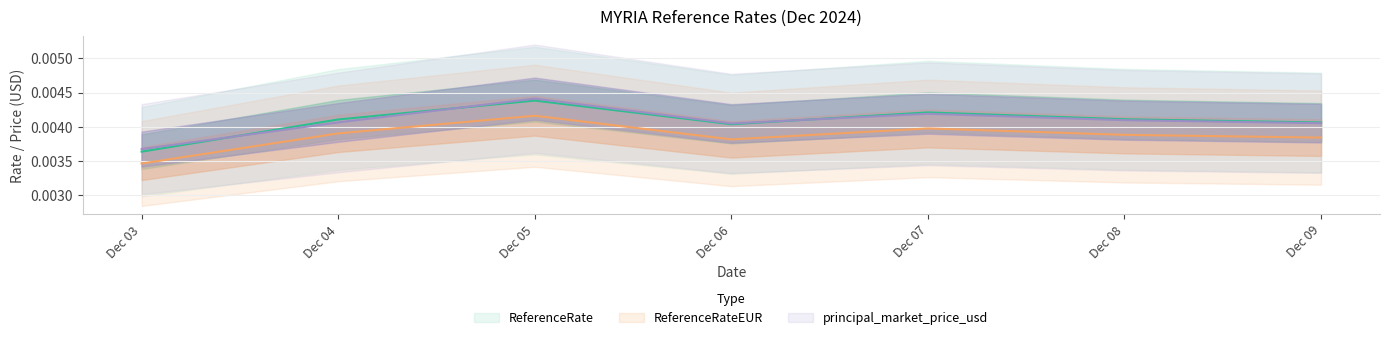

True or false: ReferenceRateEUR and principal_market_price_usd intersect in this chart.

False